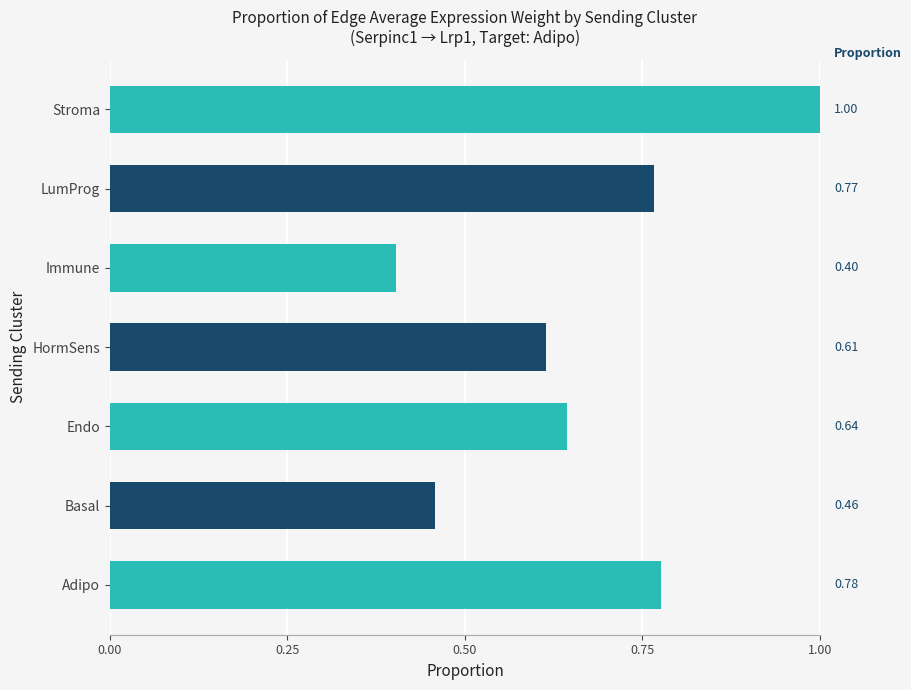

What is the maximum value shown in the chart?

1.0